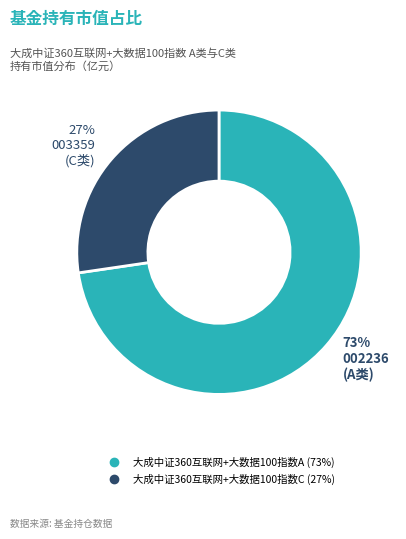

To the nearest percent, what portion does 大成中证360互联网+大数据100指数A represent?

73%